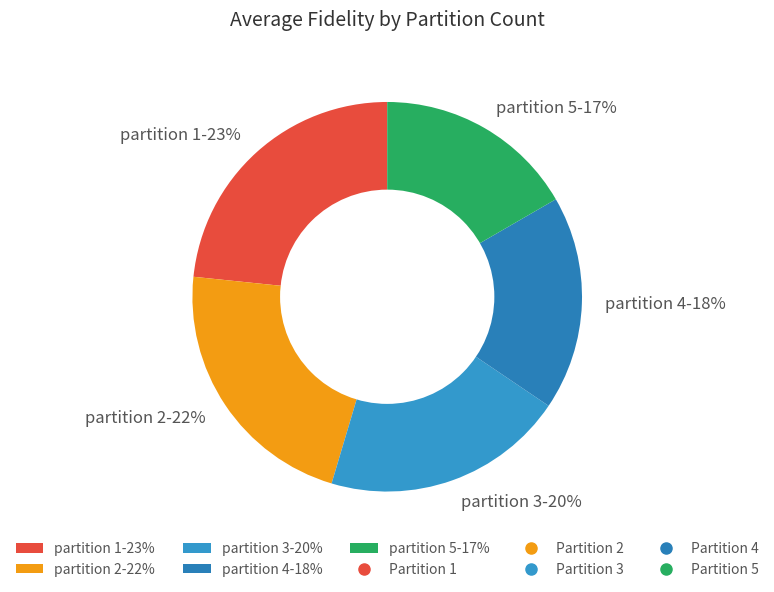

Is it true that partition 5-17% is 31% of the pie?

False